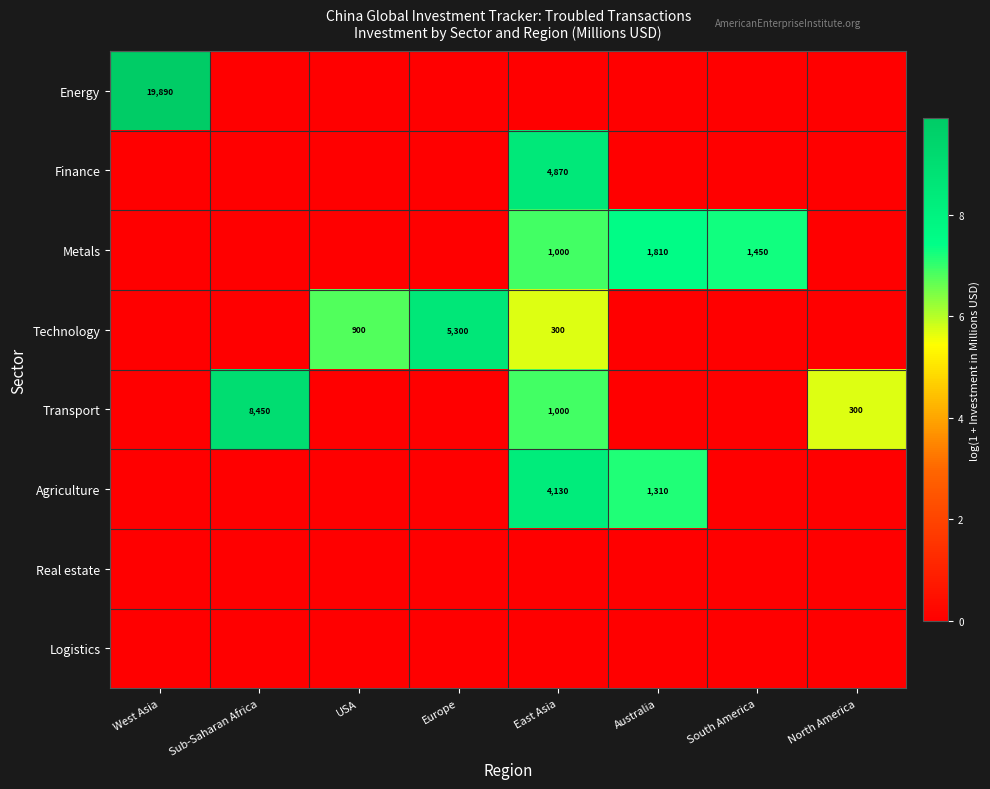

Is it true that Transport equals 182 at North America?

False